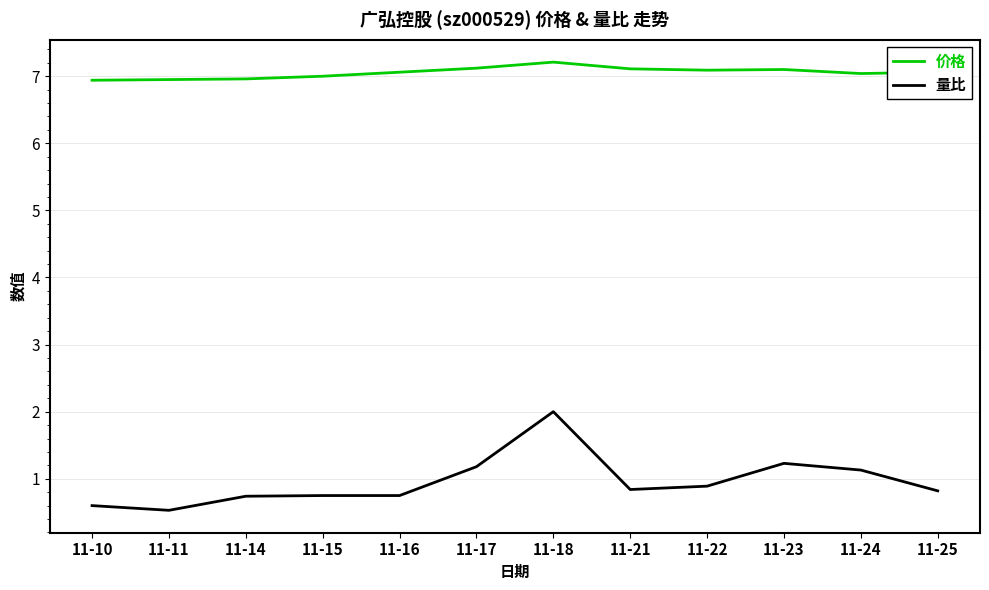

In 价格, how many points are lower than both neighbors (excluding endpoints)?

2